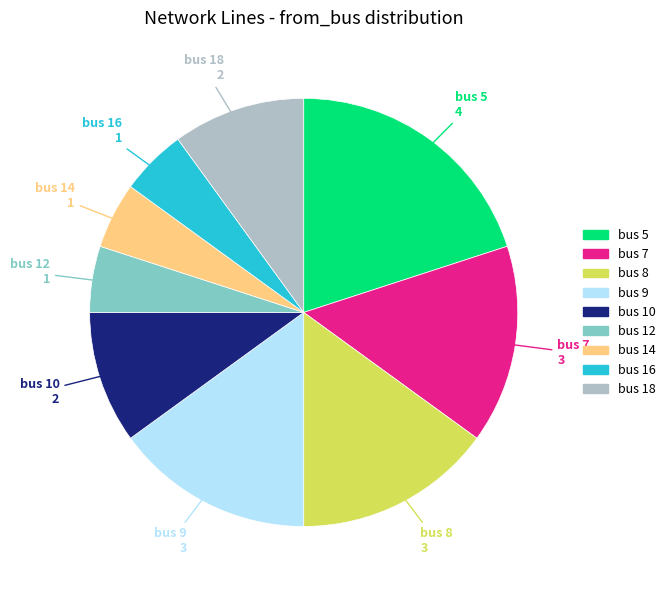

Is there a majority slice in this chart?

No